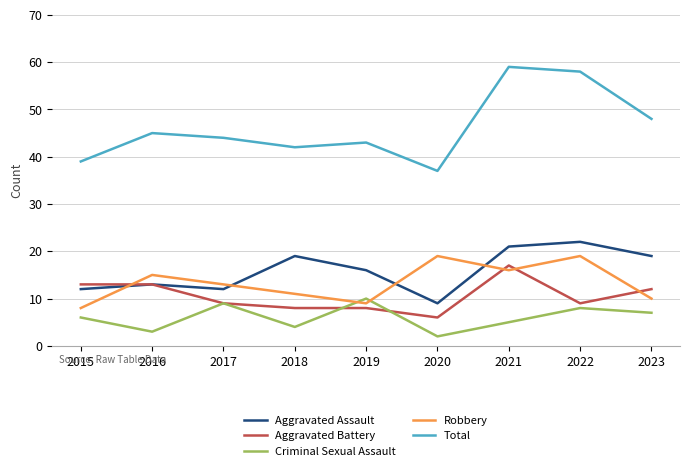

At which label does Aggravated Assault reach its peak?

2022